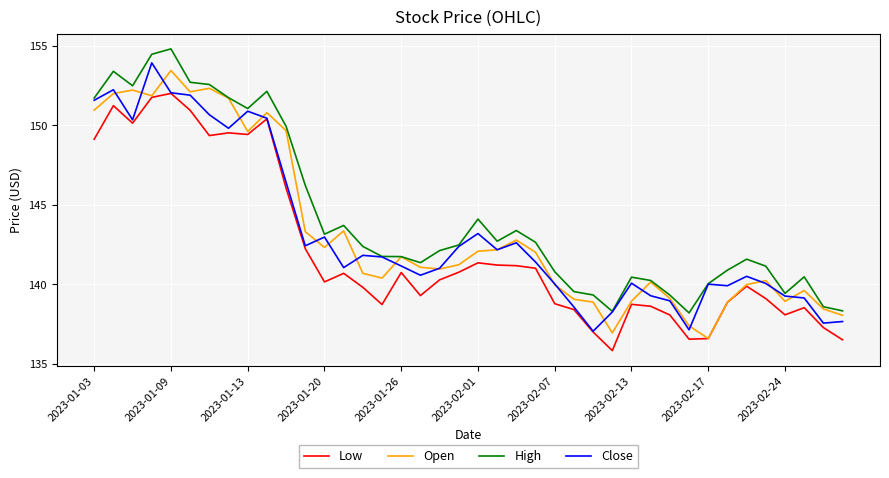

What is the greatest value displayed?

154.8